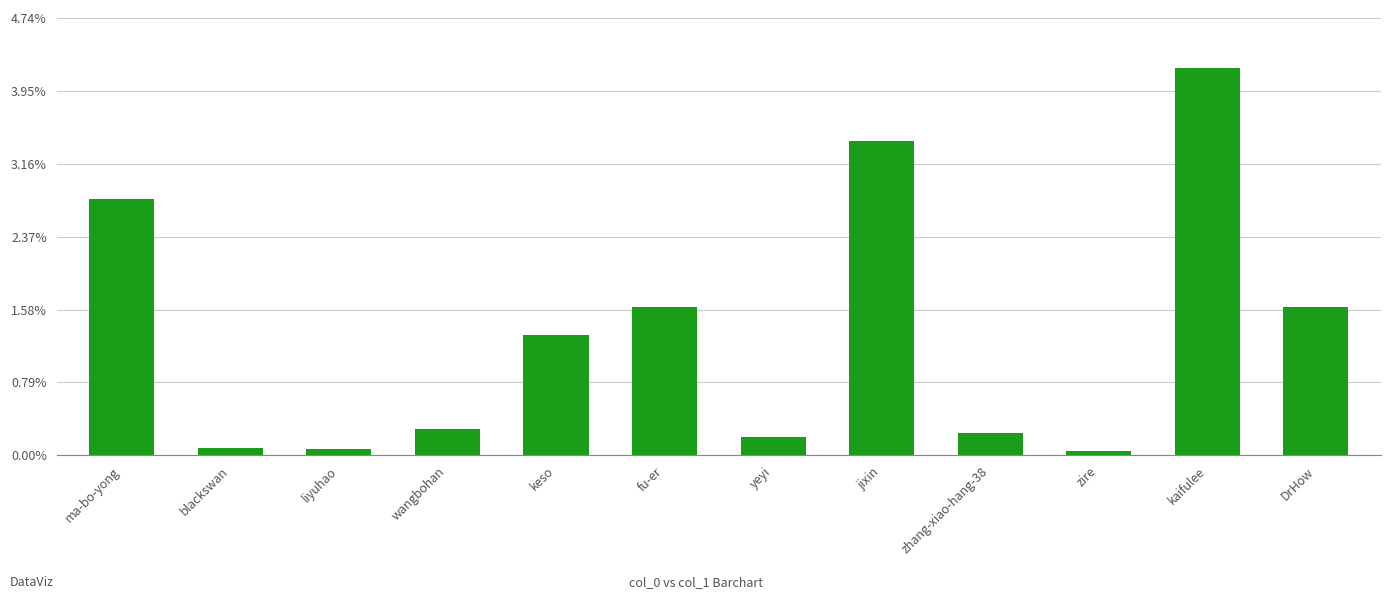

What is the difference between the values at DrHow and fu-er?

255